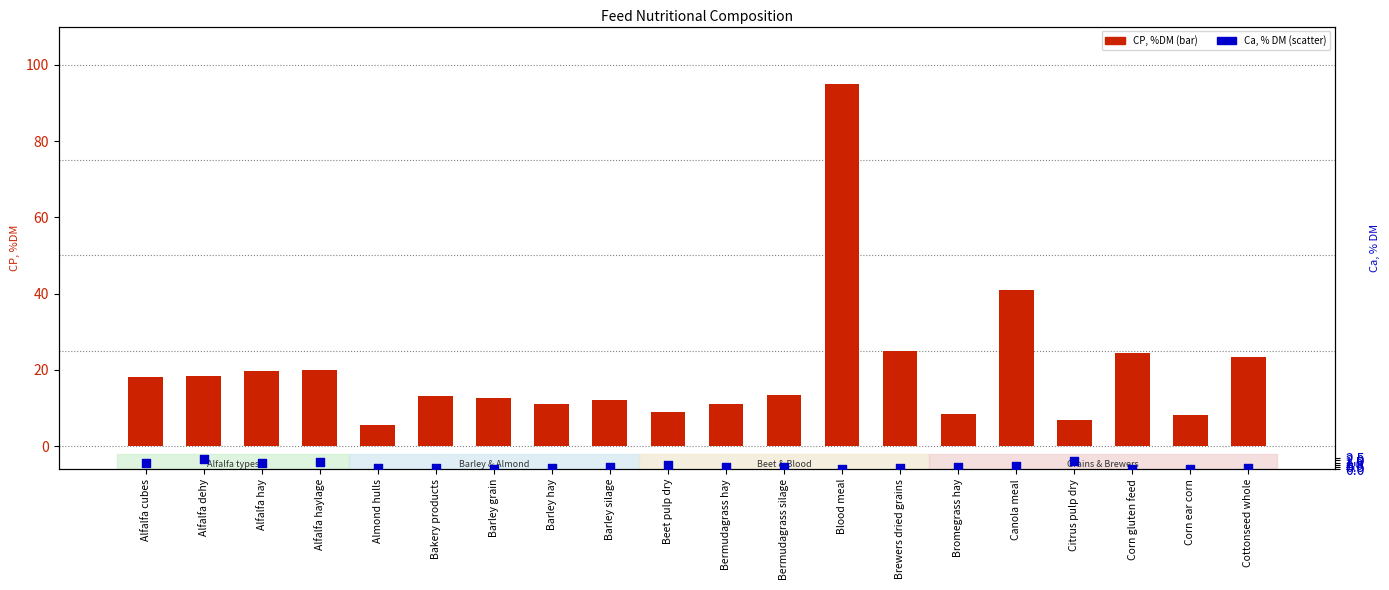

What is the total value across all series at Citrus pulp dry?

8.7